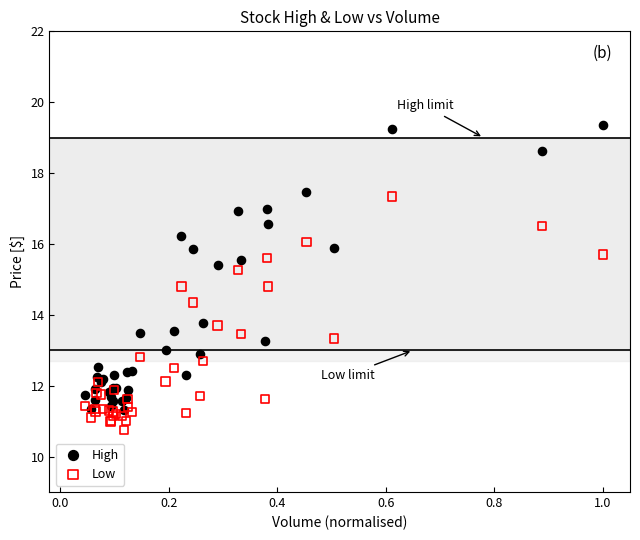

Which series contains the lowest Y value?

Low